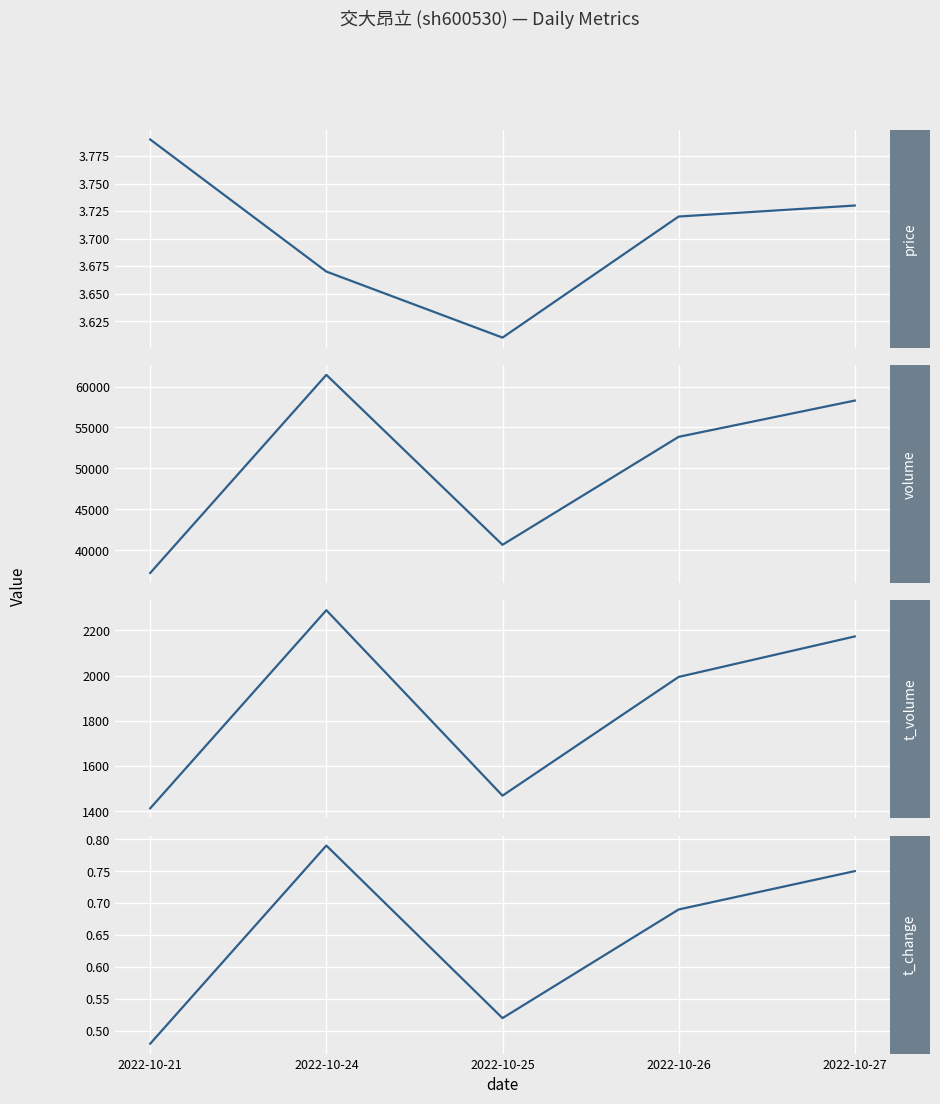

True or false: volume and price cross at least once.

False